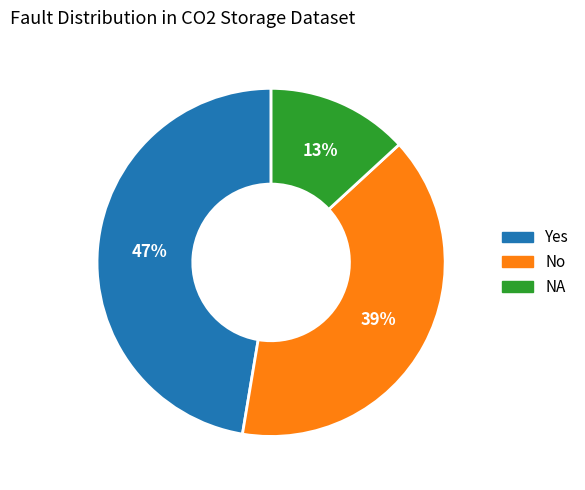

Which category has the biggest portion of the pie?

Yes